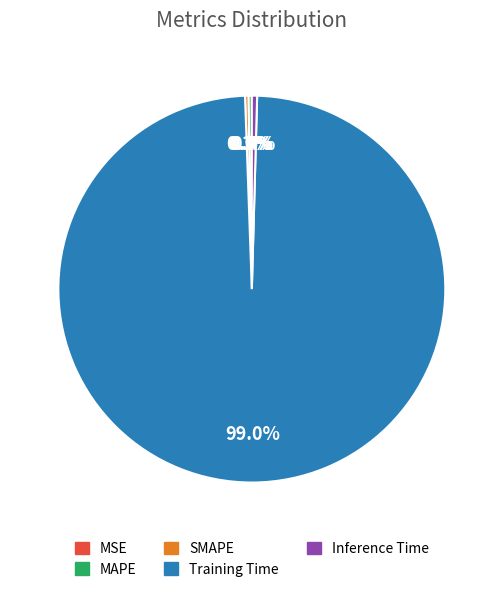

What is the largest slice in the pie chart?

Training Time